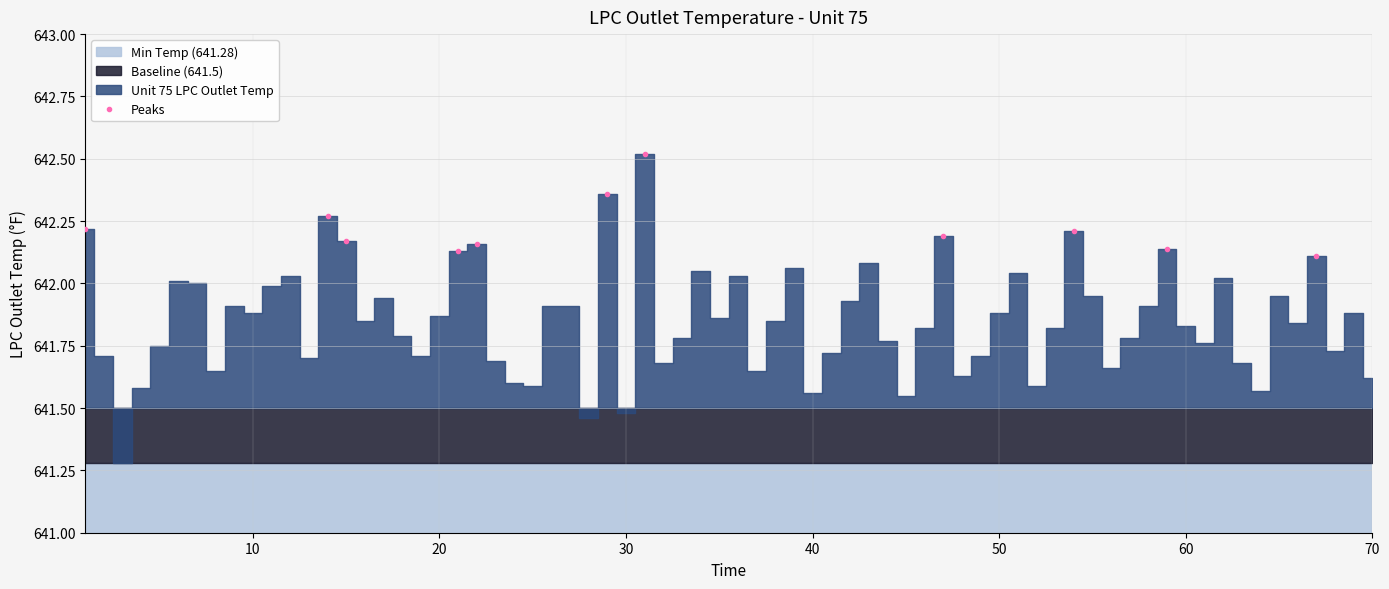

How many Peaks values are between 642 and 643?

11